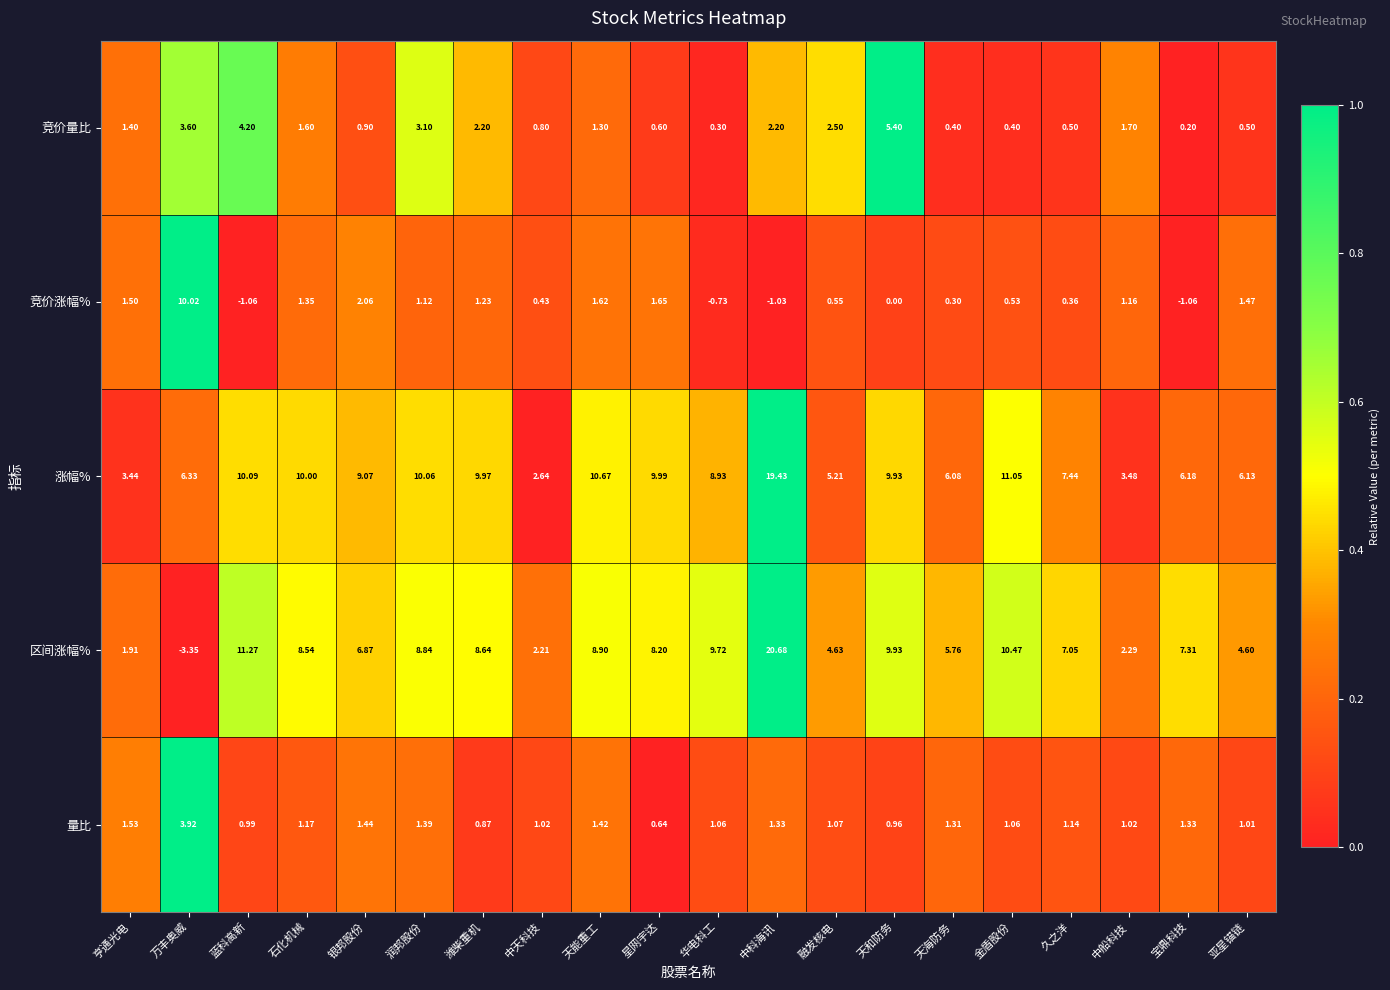

At which label does 竞价量比 first exceed 1?

亨通光电